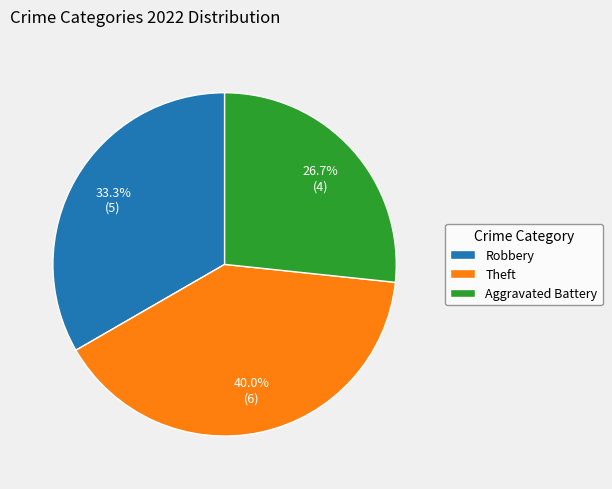

Does any single category account for the majority?

No